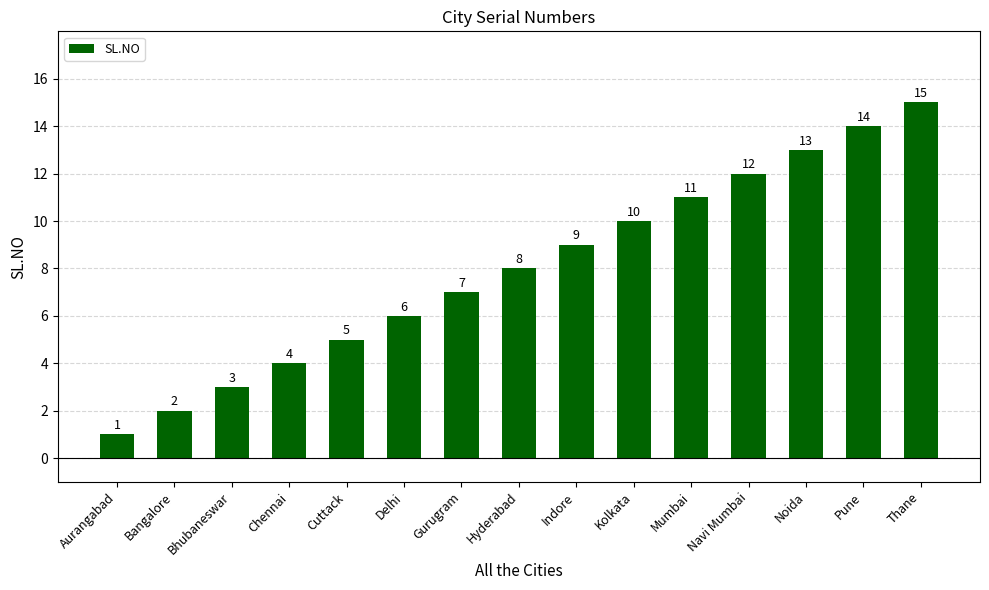

What is the label of the 10th bar from the right?

Delhi